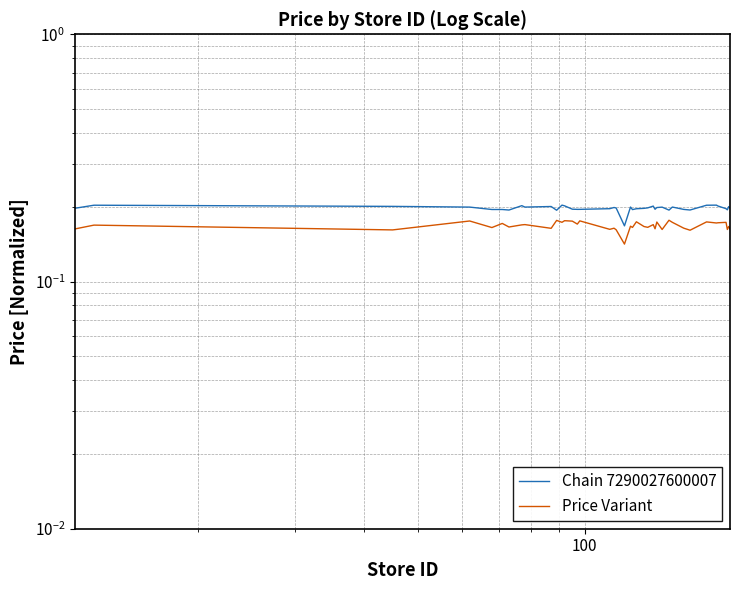

What is the minimum value for Price Variant?

0.1